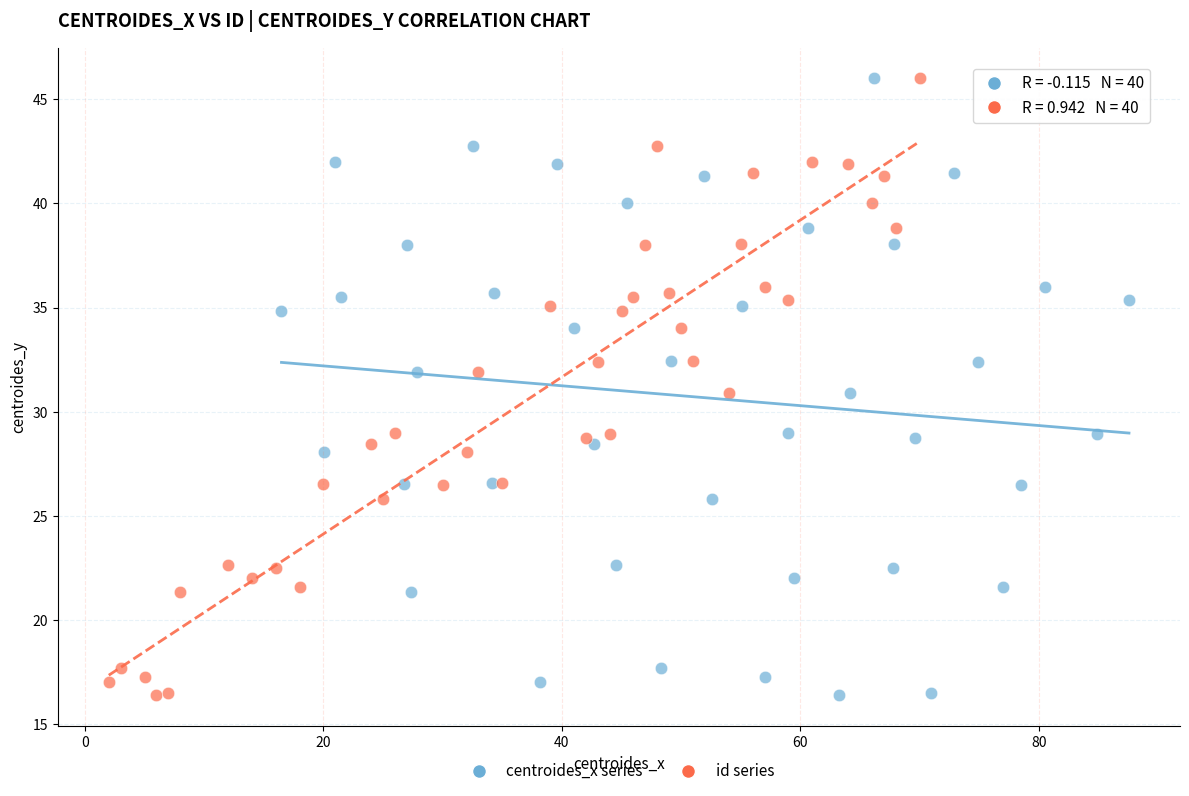

What are all the series names shown in the legend?

centroides_x series, id series